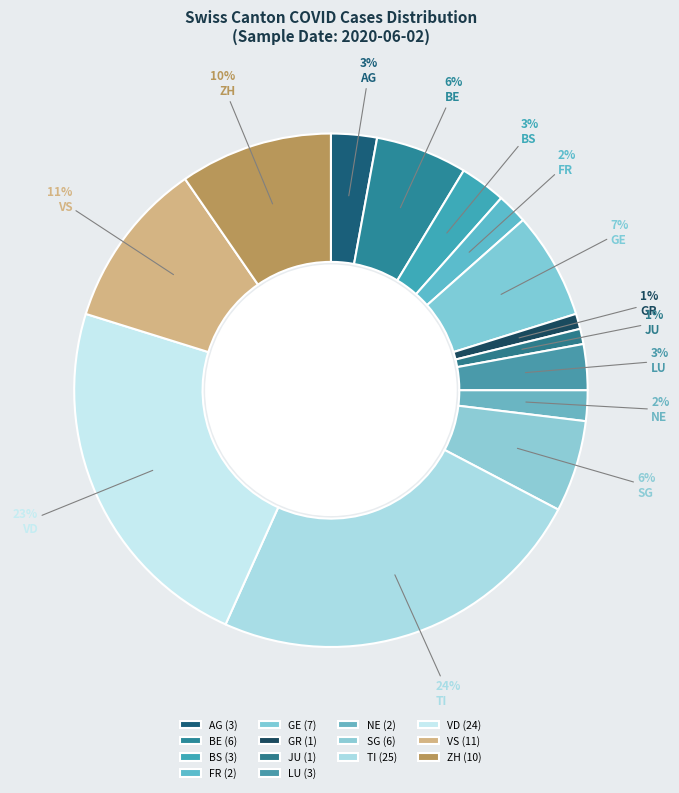

Count the number of slices in the pie.

14